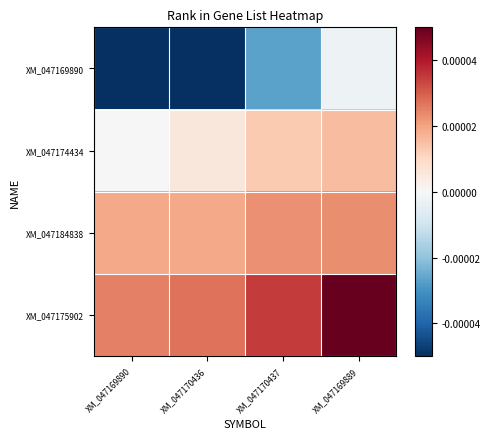

Which series has the largest total across all categories?

XM_047175902